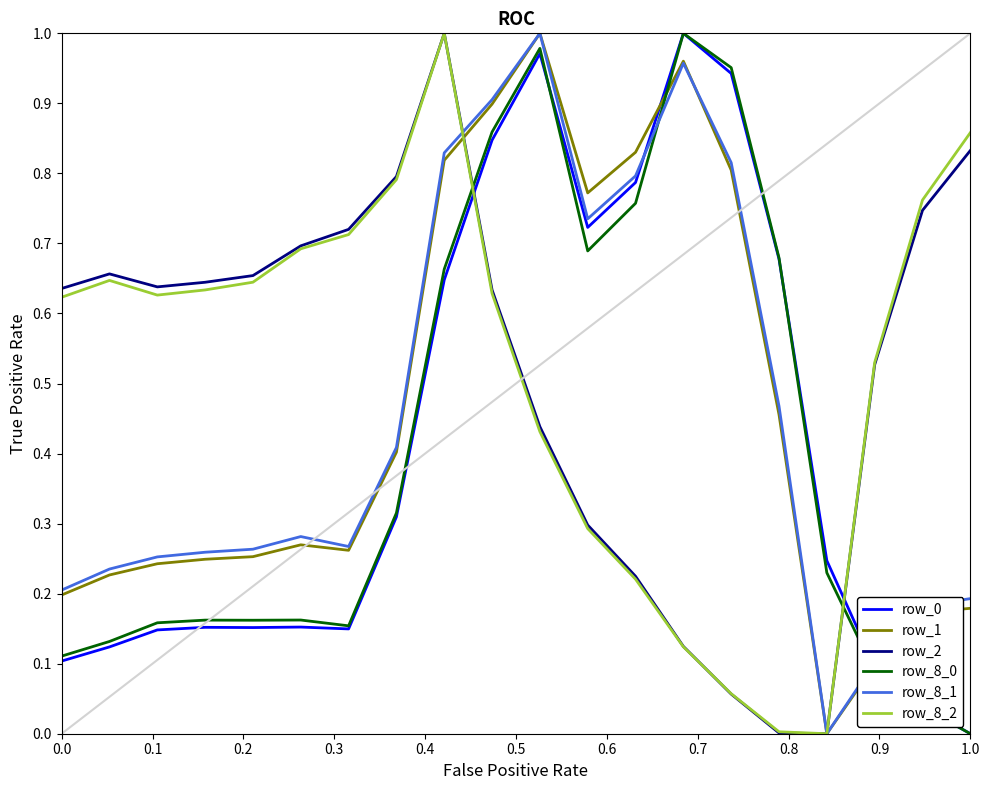

After their last crossing, which series has the higher values: row_0 or row_8_2?

row_8_2